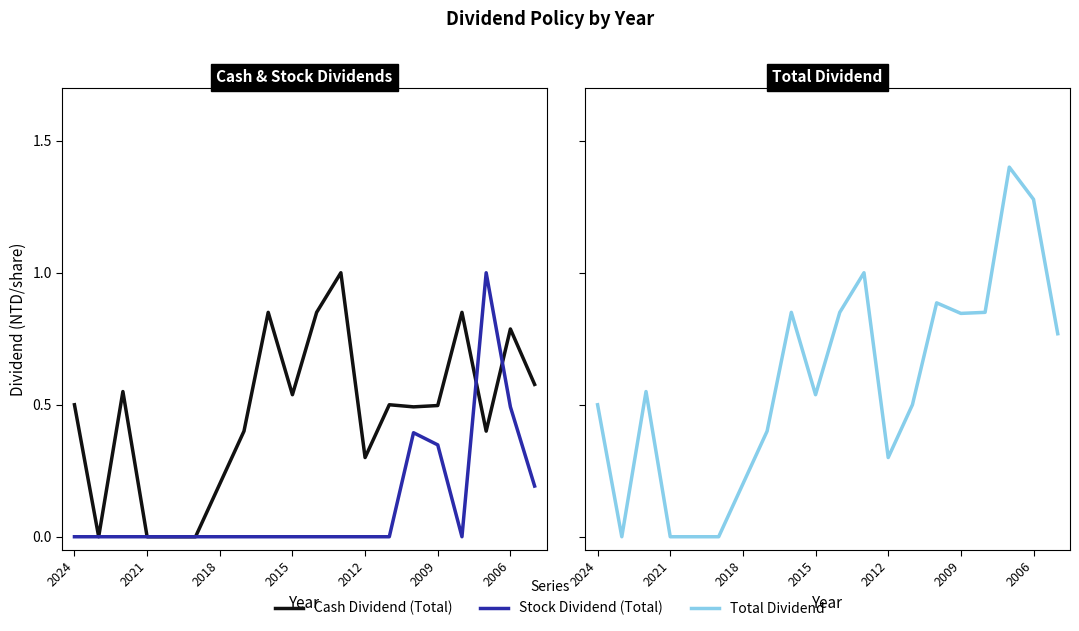

Which series has the largest total across all categories?

Total Dividend